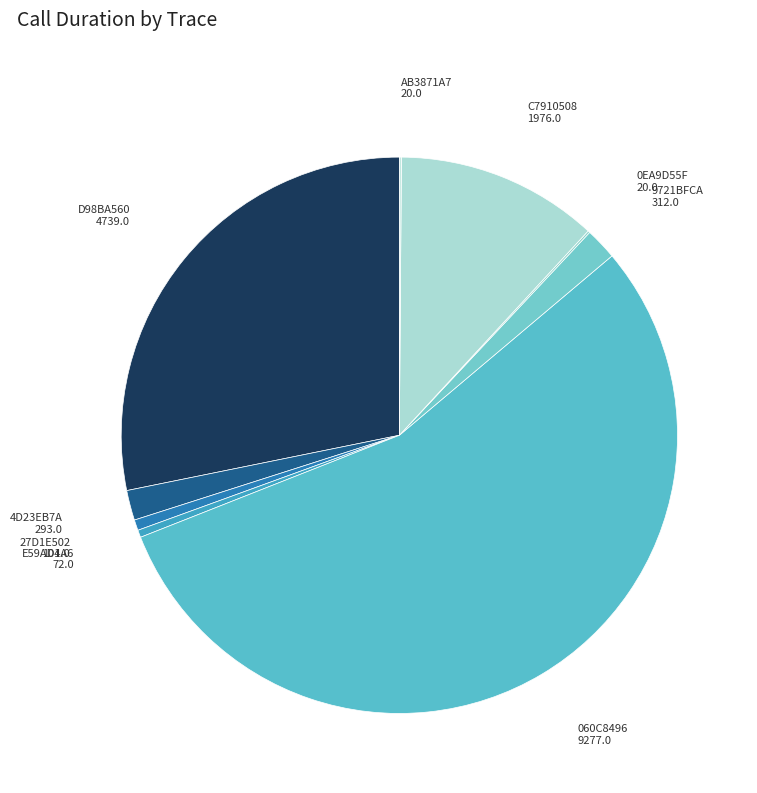

What is the smallest slice in the pie chart?

BCC53570-0B35-45CC-A9BF-53110EA9D55F